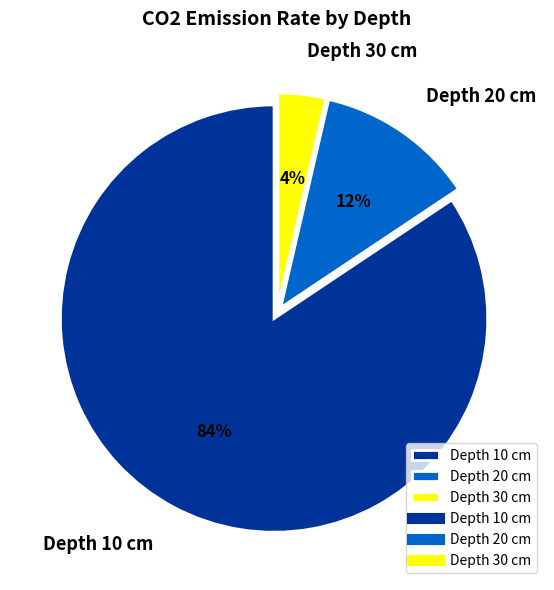

Is the sum of Depth 10 cm and Depth 20 cm greater than half?

Yes